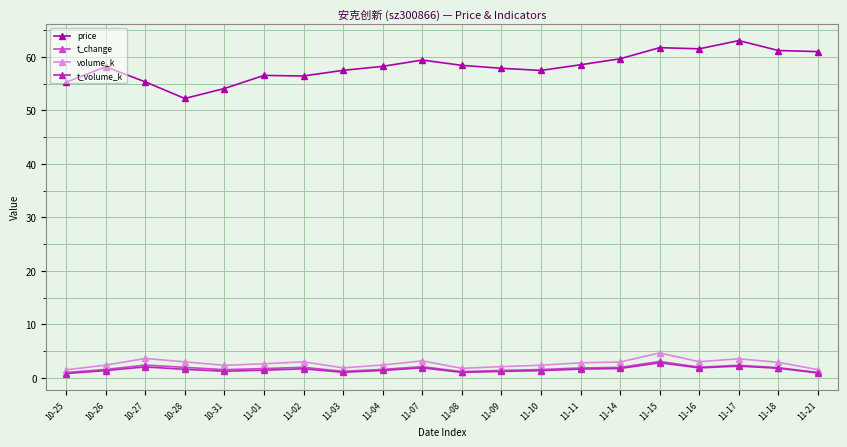

Is the value of t_change at 11-10 greater than the value of volume_k at 11-15?

No